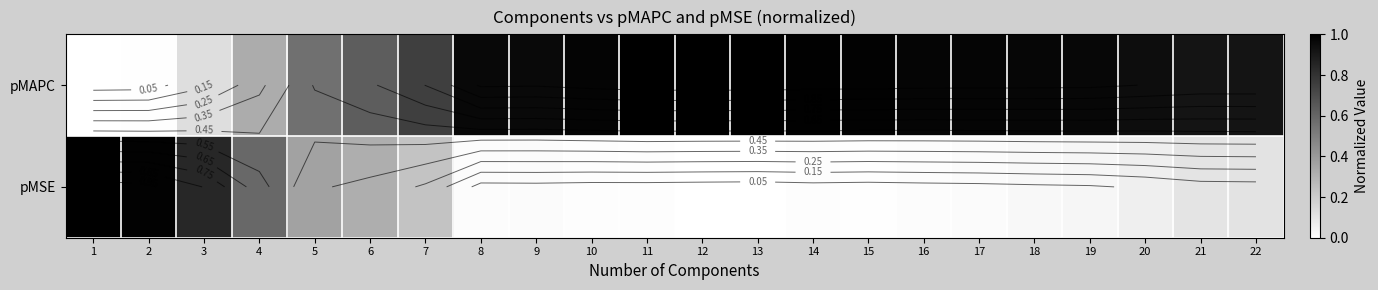

At which label is pMAPC closest to 0?

1